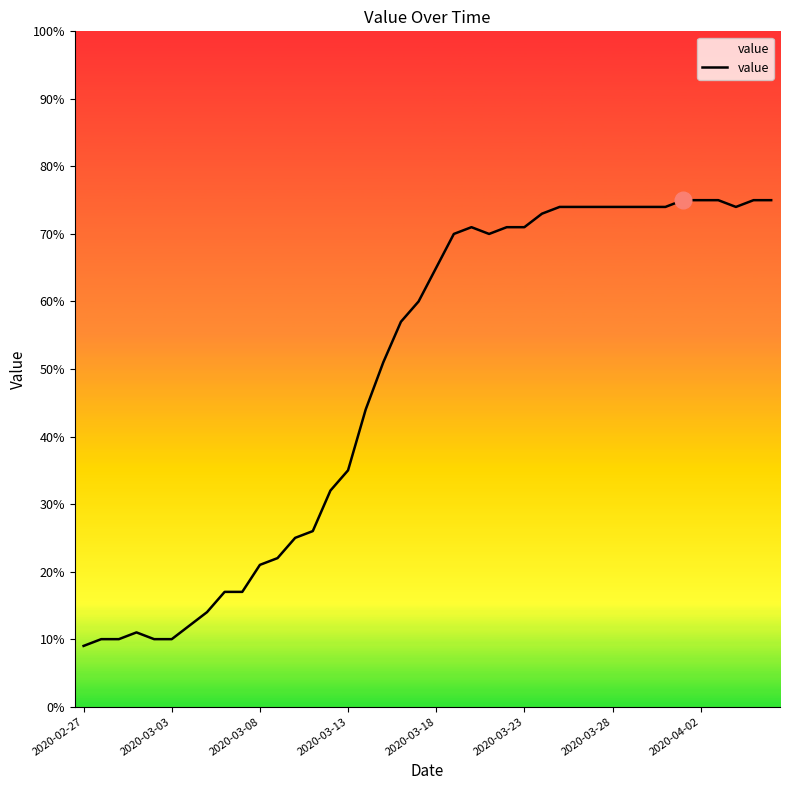

Reading right to left, extract all data points from this chart.

75	75	74	75	75	75	74	74	74	74	74	74	74	73	71	71	70	71	70	65	60	57	51	44	35	32	26	25	22	21	17	17	14	12	10	10	11	10	10	9